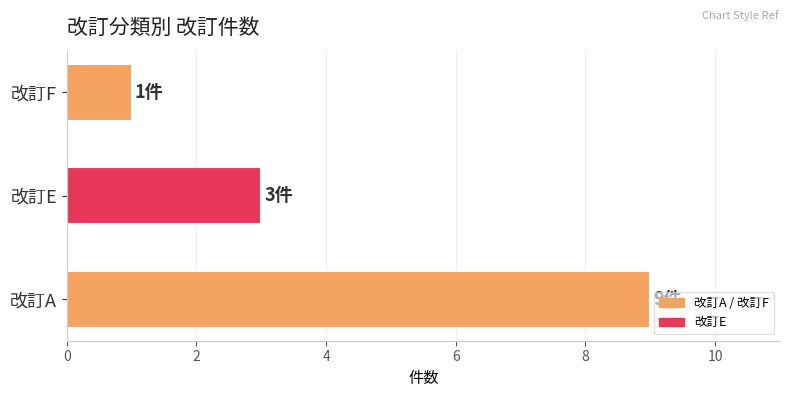

What is the ratio of the value at 改訂E to the value at 改訂A?

0.3